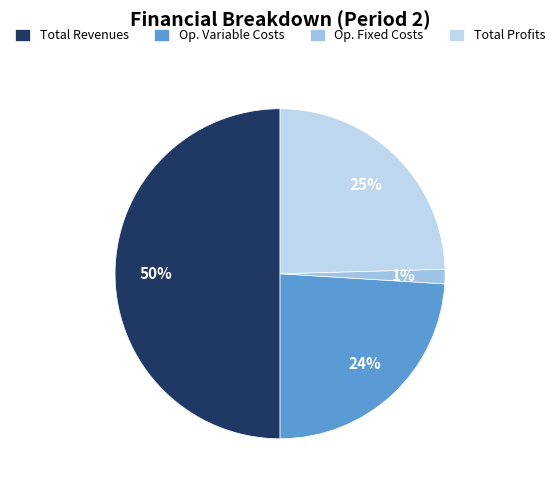

To the nearest percent, what is the average slice percentage?

25%